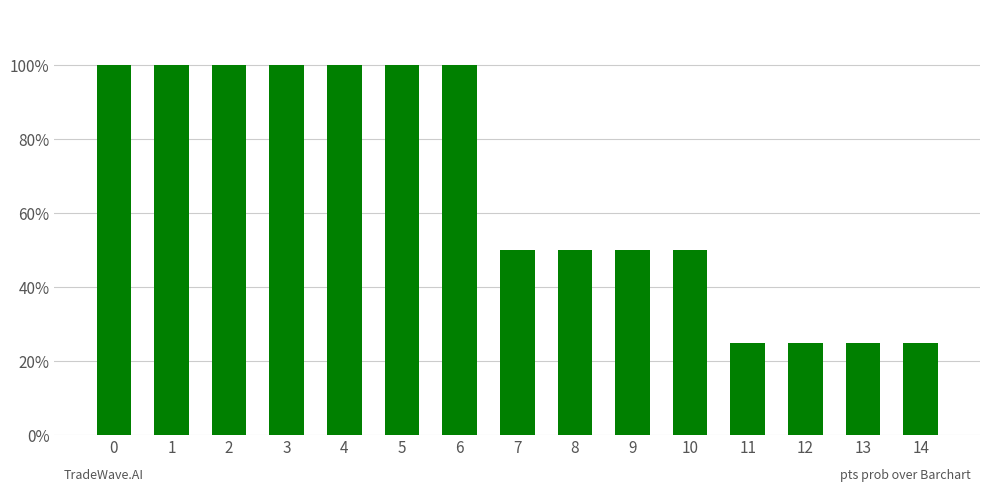

How many values are between 25 and 100?

15